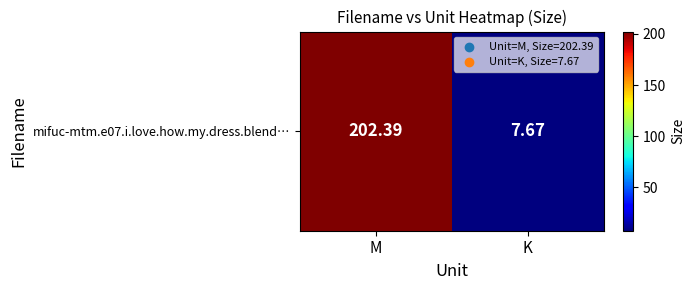

What is the ratio of the value at M to the value at K?

26.4